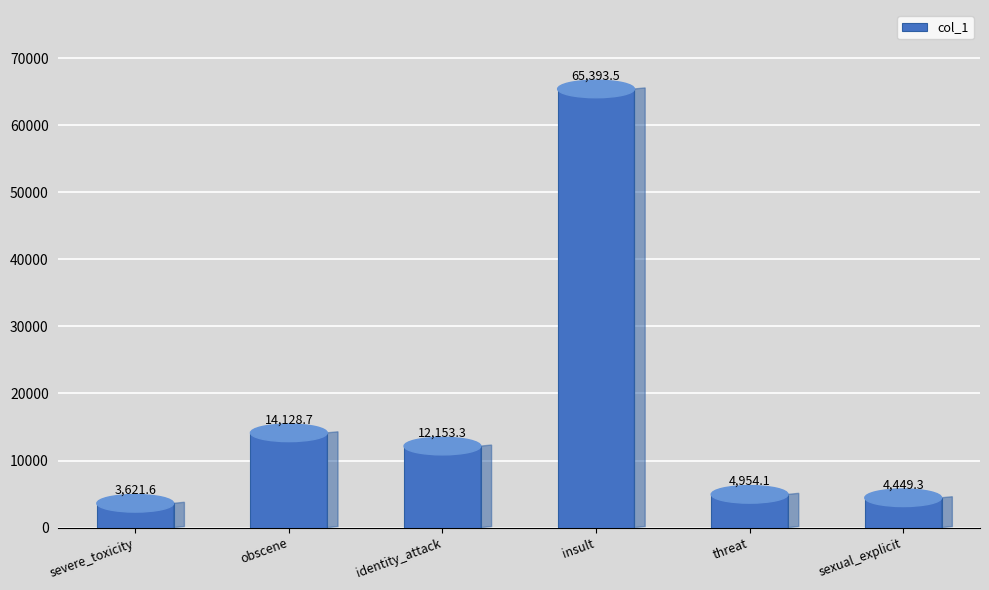

The chart shows a value of 65393.5 at insult. True or false?

True